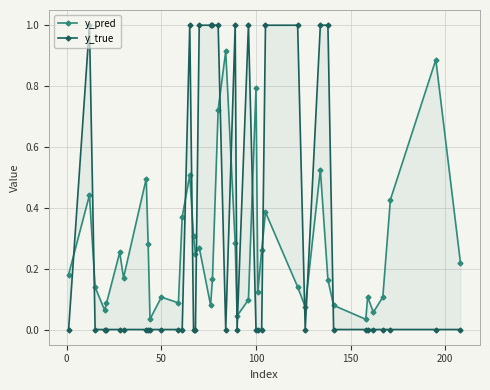

List the series in order of their overall mean, lowest first.

y_pred, y_true